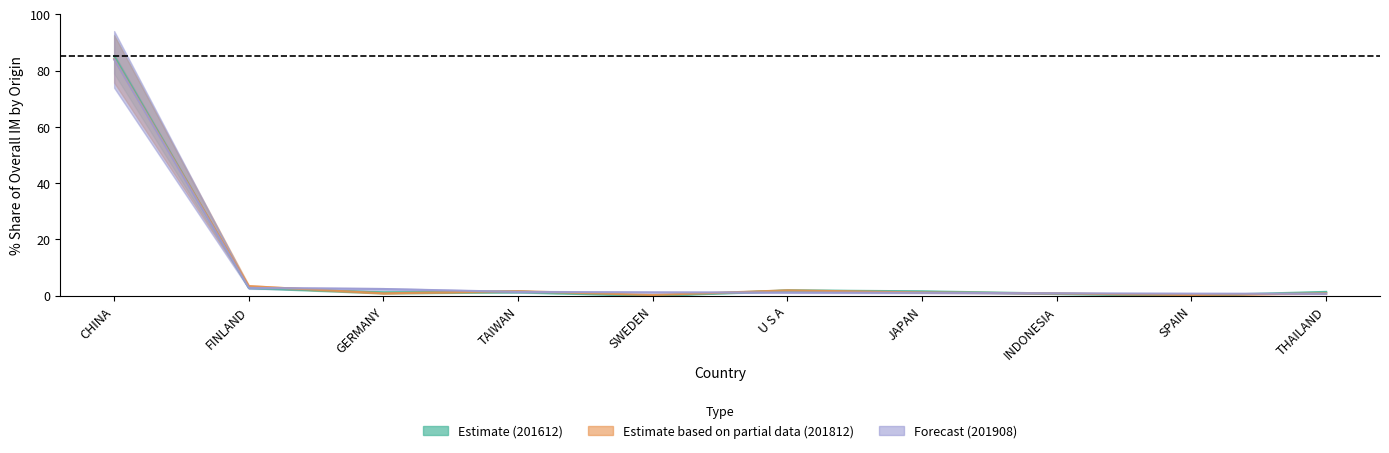

Is this an area chart (filled region under the line)?

No